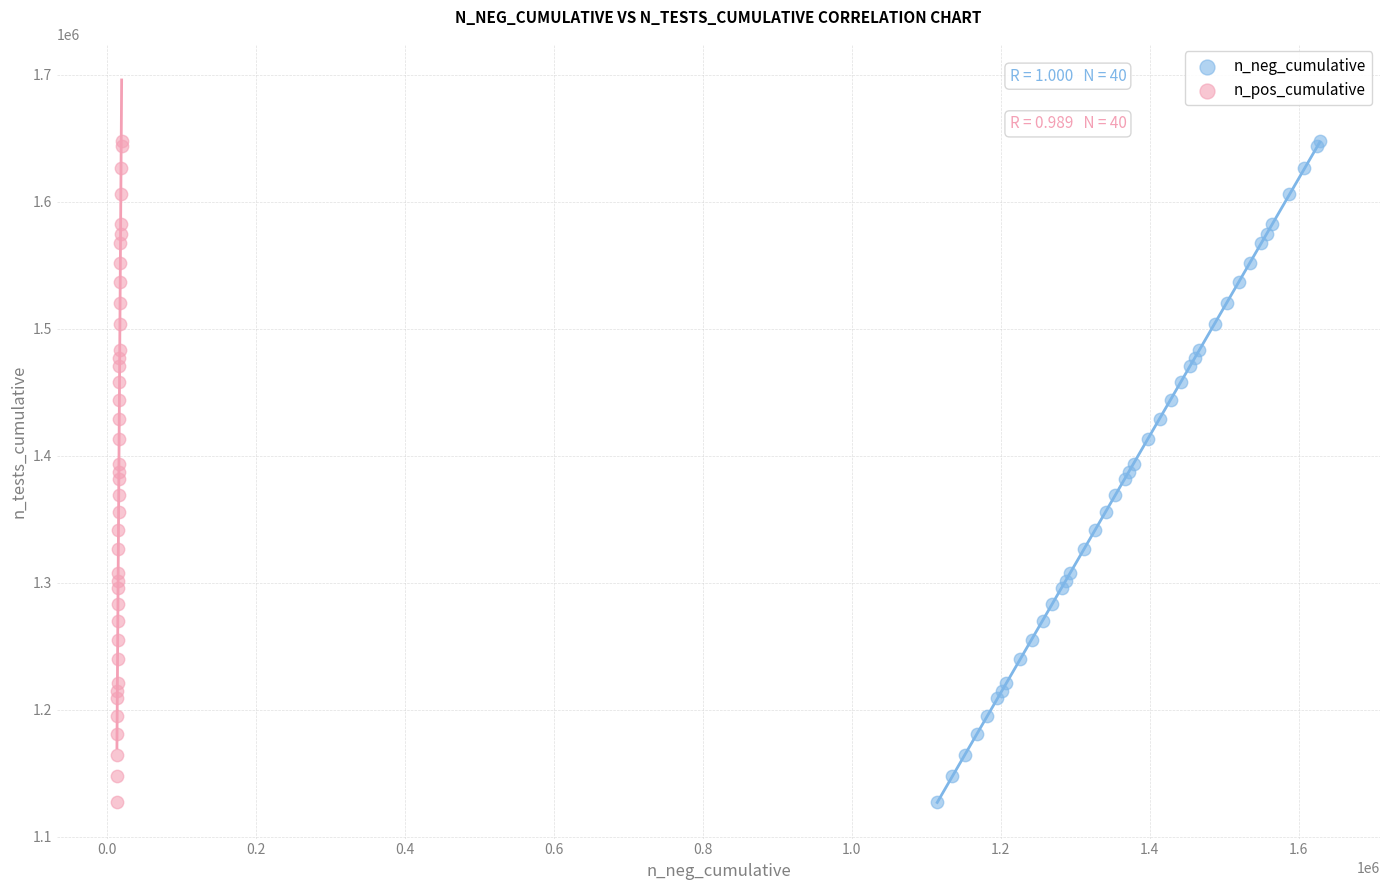

What are all the series names shown in the legend?

n_neg_cumulative, n_pos_cumulative